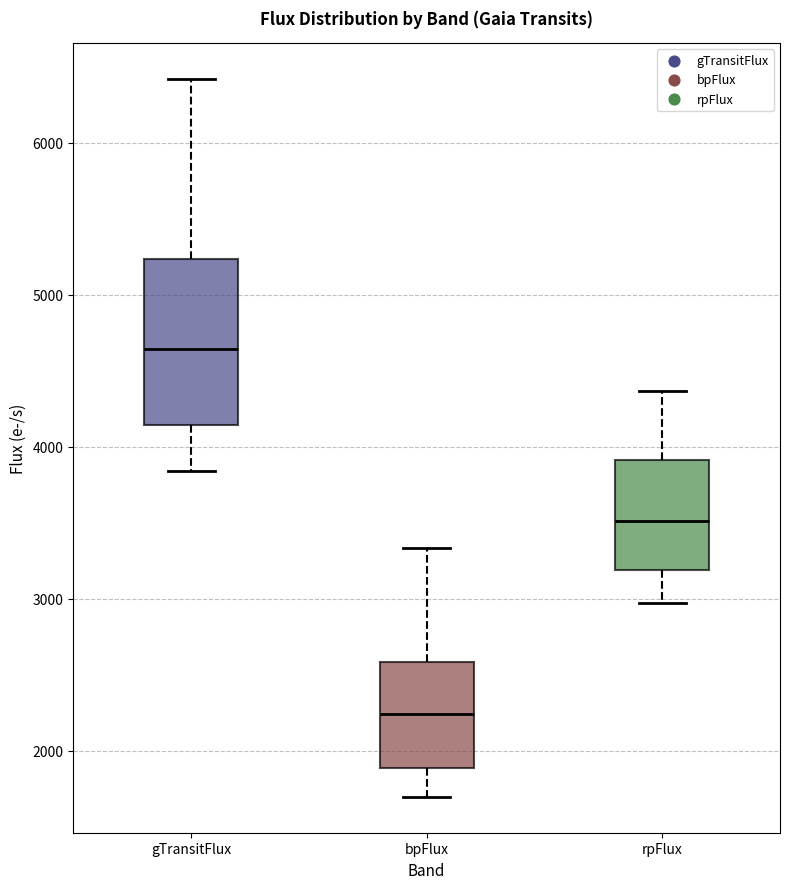

Where does the upper whisker of the box for rpFlux end on the y-axis? The values are not printed on the chart, so give them approximately, as read against the axis.

4400